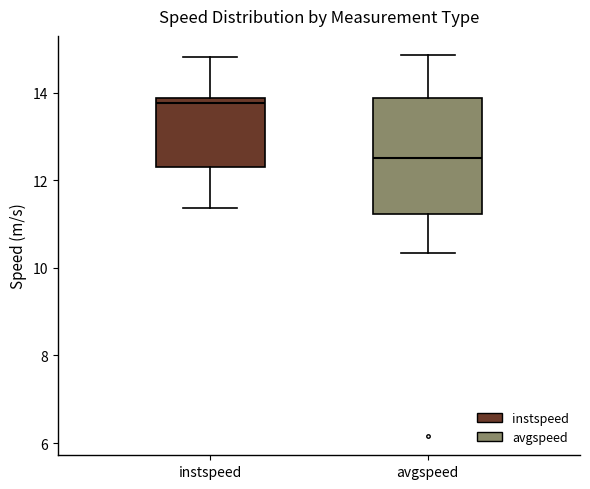

Which box's median line is the lowest?

avgspeed